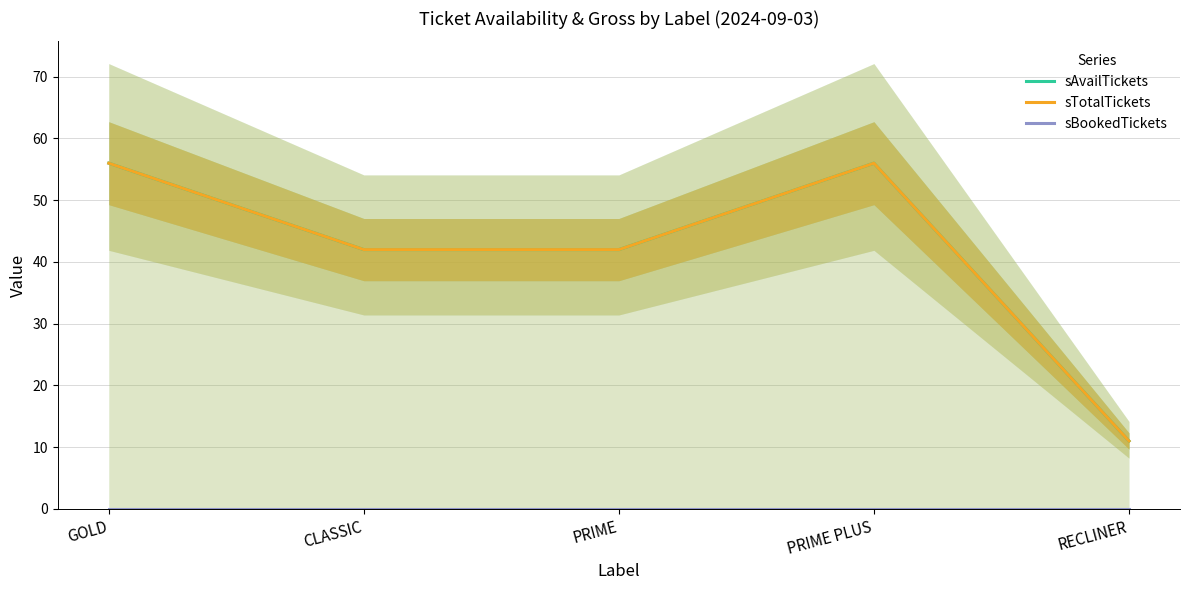

Does the chart display data point markers on the line(s)?

No